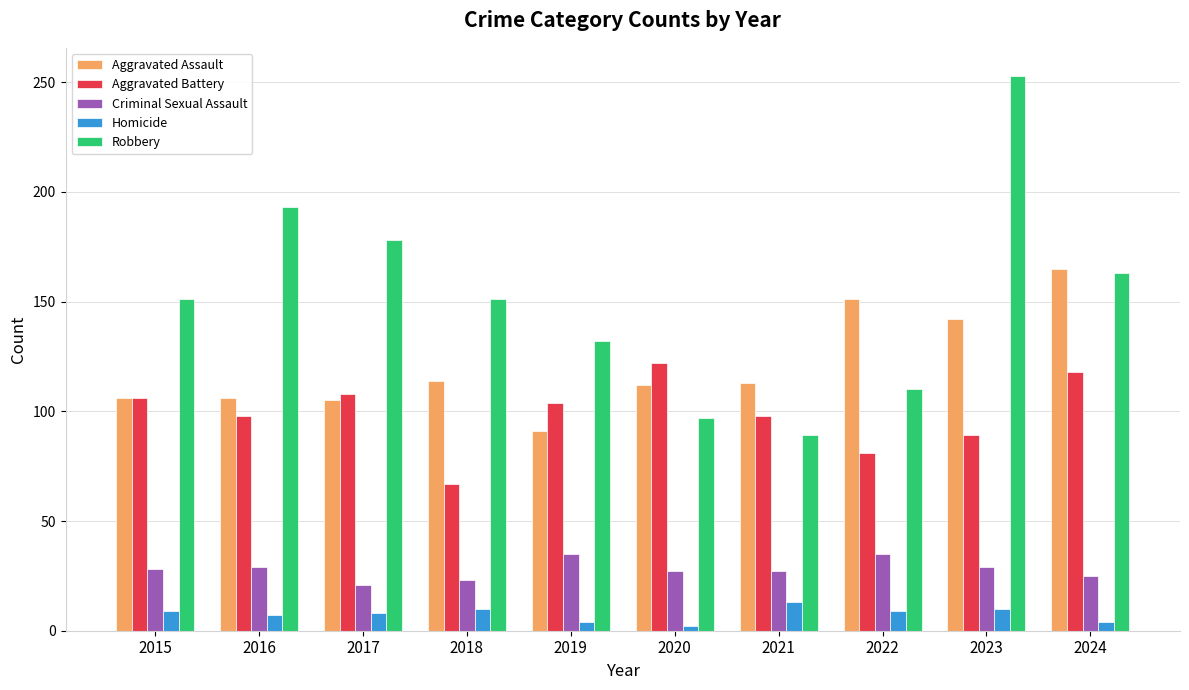

Which series has the largest range (max minus min)?

Robbery